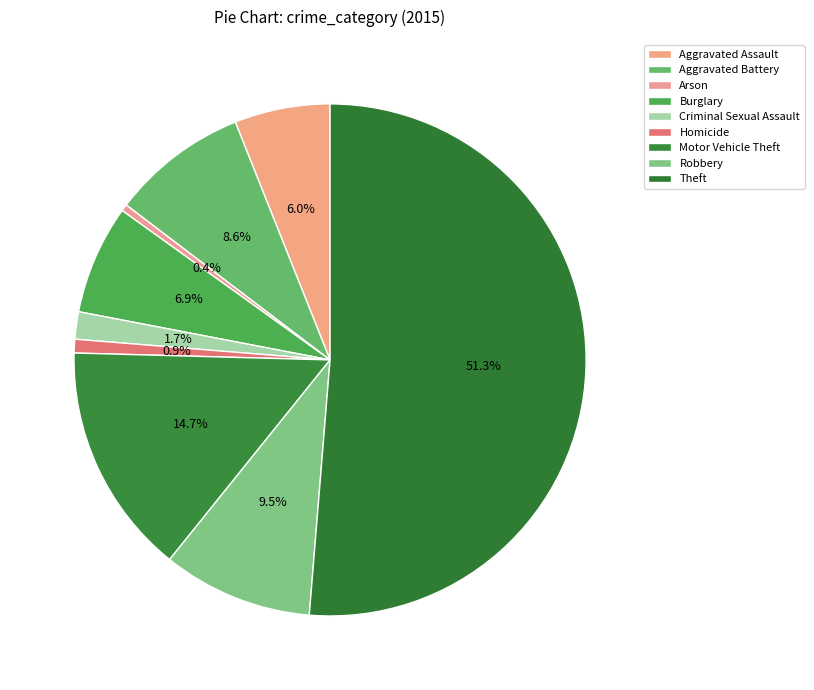

Count the number of slices in the pie.

9